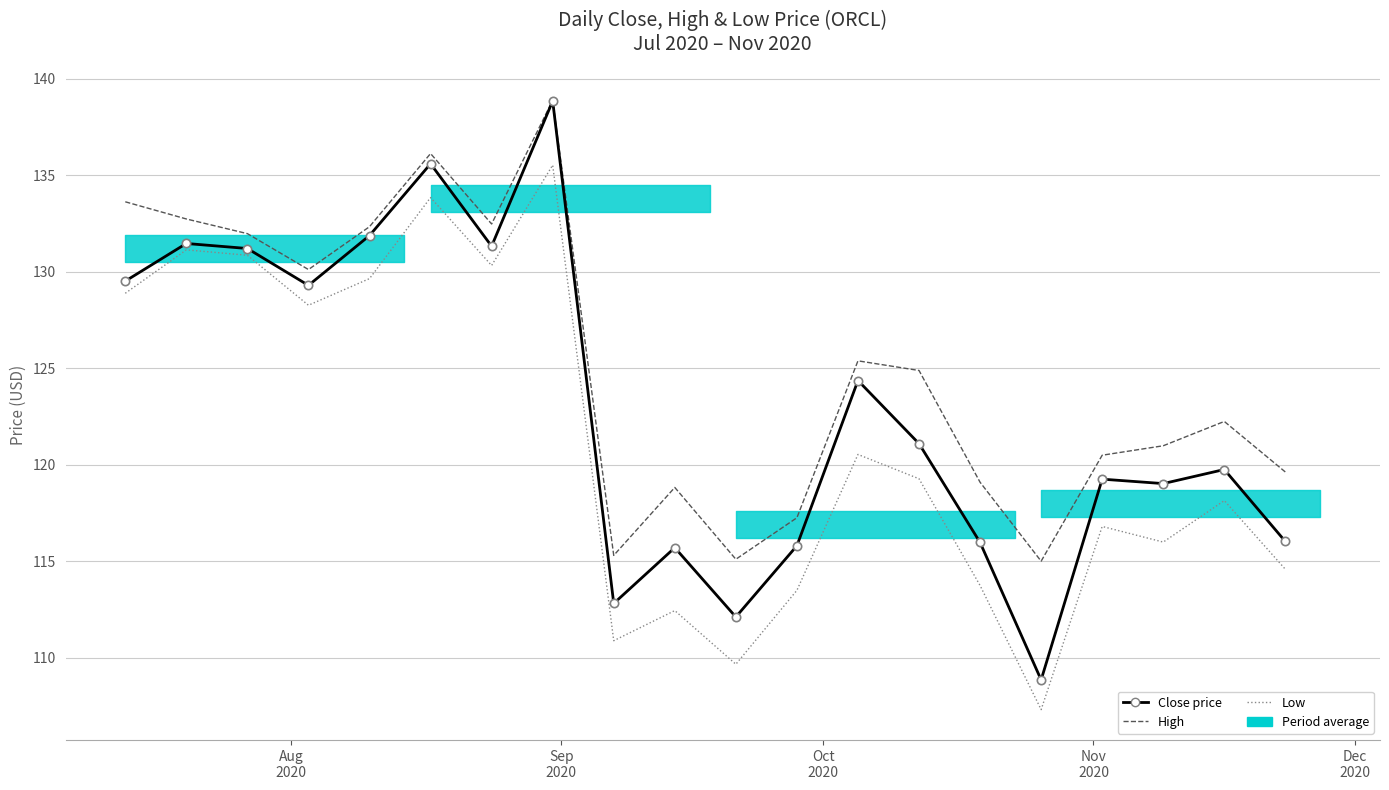

How many interior local peaks does the Low series have?

7